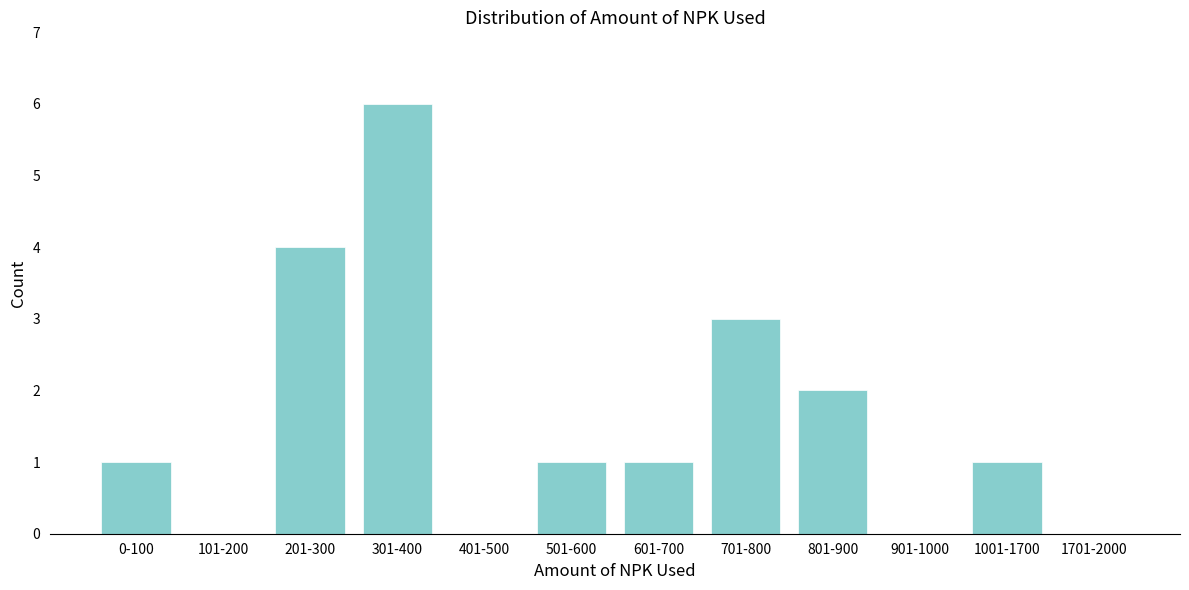

Reading left to right, extract all data points from this chart.

0-100=1	101-200=0	201-300=4	301-400=6	401-500=0	501-600=1	601-700=1	701-800=3	801-900=2	901-1000=0	1001-1700=1	1701-2000=0